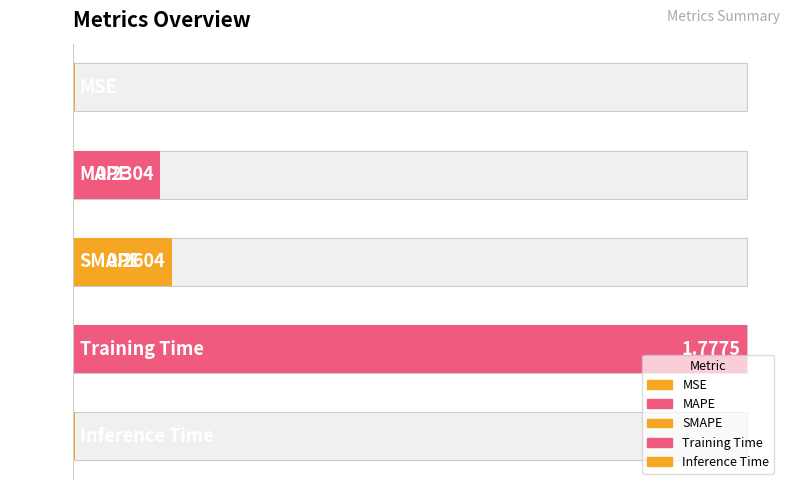

The value at Inference Time is 0.0. True or false?

True